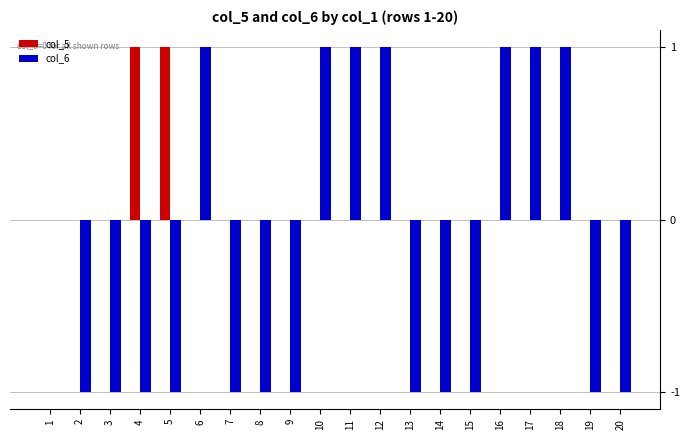

Reading right to left, list all the values displayed in this chart.

col_5: 0	0	0	0	0	0	0	0	0	0	0	0	0	0	0	1	1	0	0	0
col_6: -1	-1	1	1	1	-1	-1	-1	1	1	1	-1	-1	-1	1	-1	-1	-1	-1	0